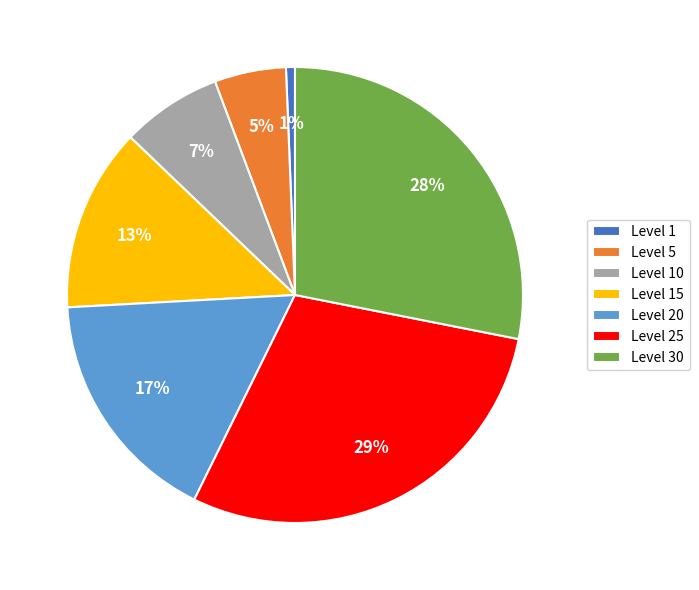

To the nearest percent, what is the combined percentage of Level 1 and Level 5?

6%